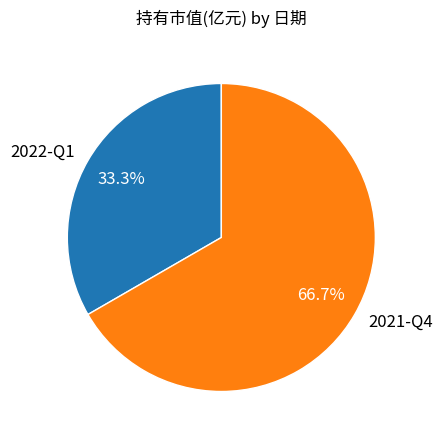

Count the number of slices in the pie.

2